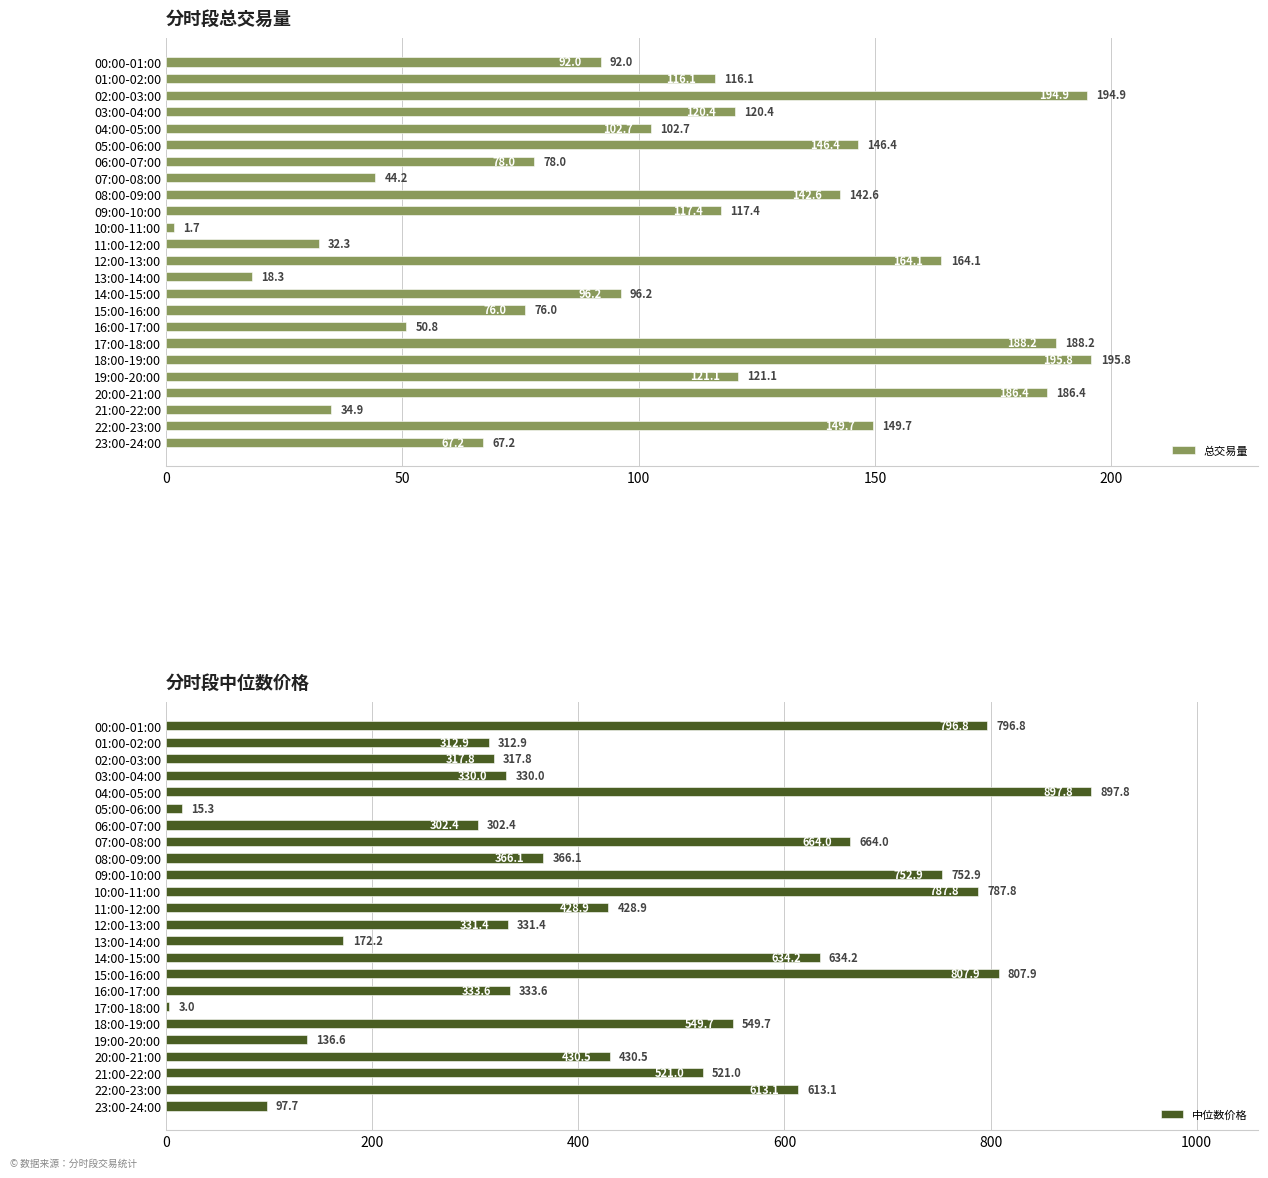

Count the number of data series in this chart.

2